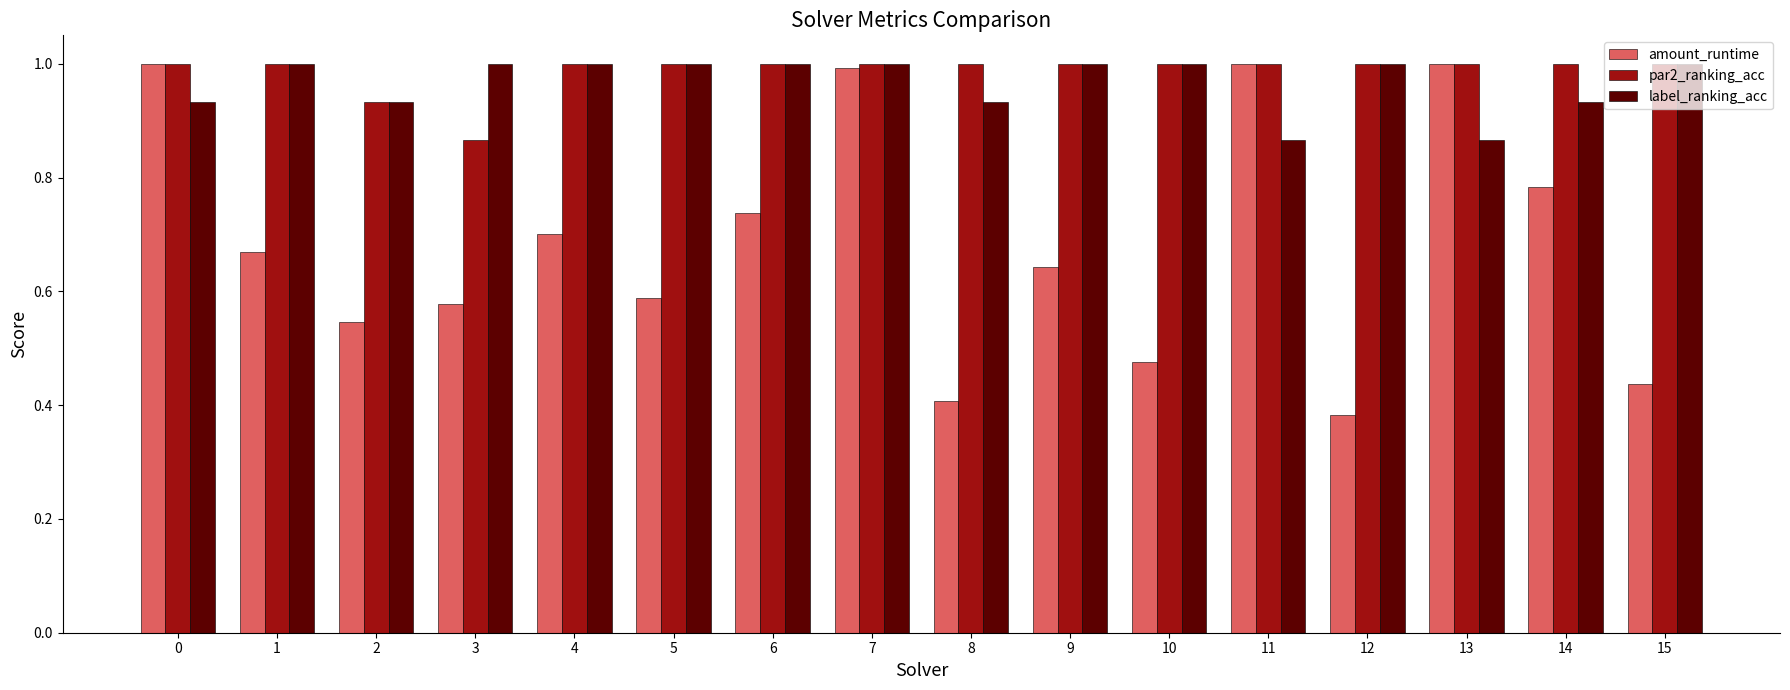

At how many categories does at least one series exceed 0?

16